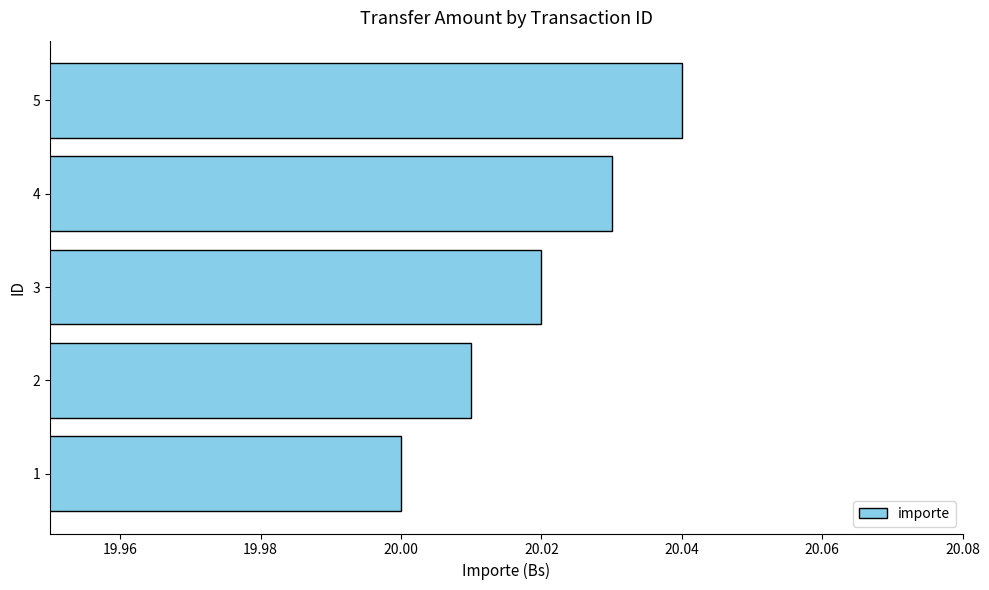

The chart shows a value of 20.0 at 4. True or false?

True